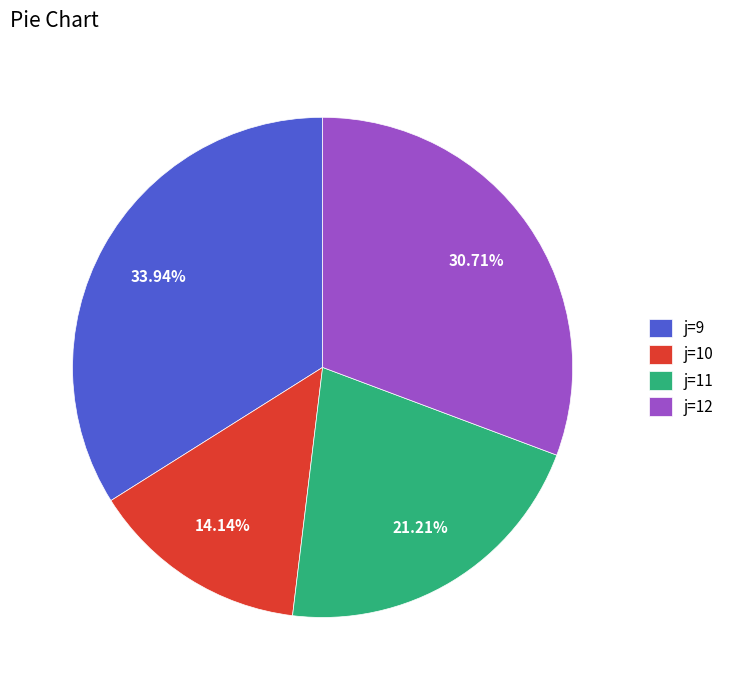

Which has a higher value, j=11 or j=9?

j=9